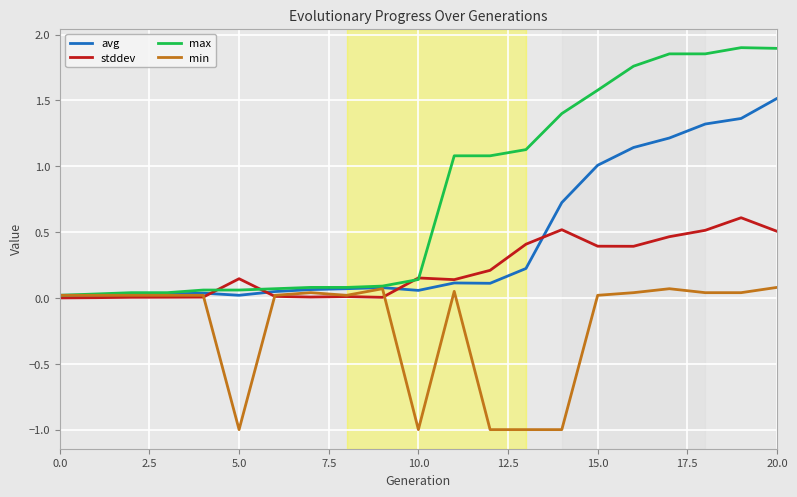

Which series has the widest spread of values?

max